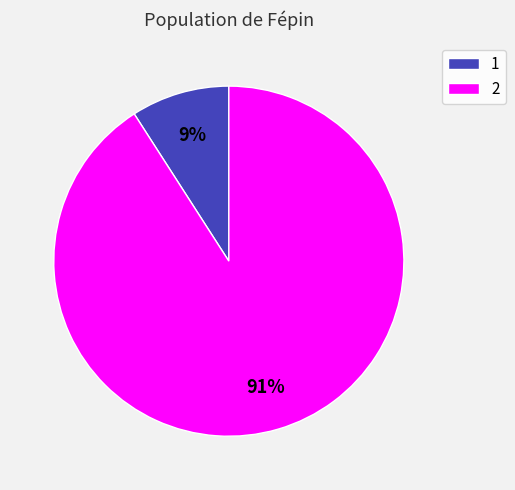

Is it true that 1 is 17% of the pie?

False